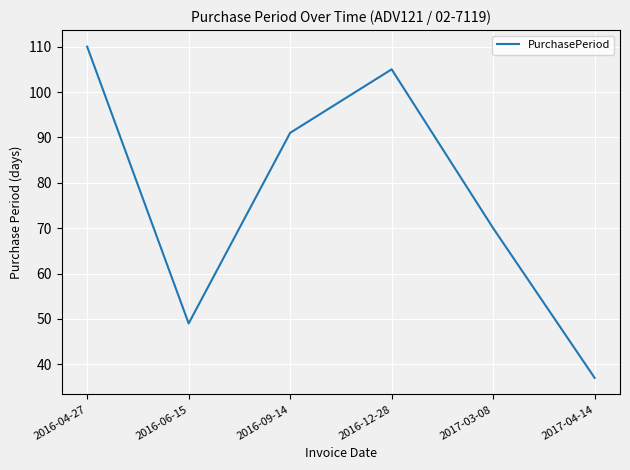

Reading left to right, transcribe all the data shown in this chart.

110	49	91	105	70	37